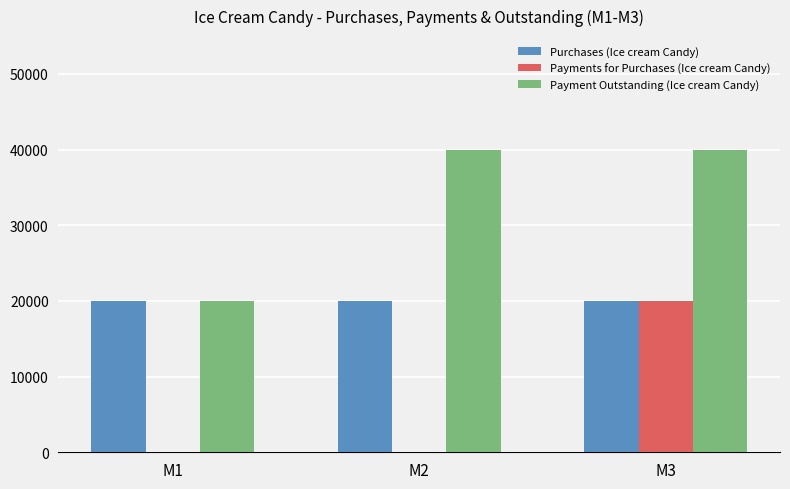

Which series has the largest total across all categories?

Payment Outstanding (Ice cream Candy)